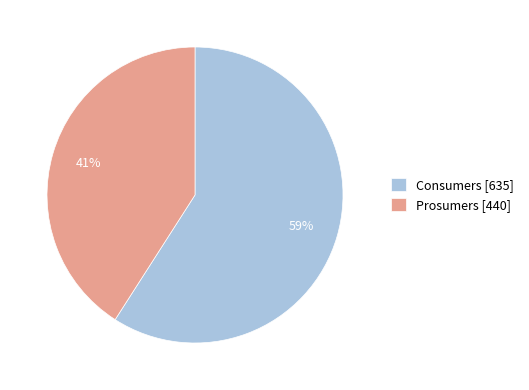

To the nearest percent, what is the difference between the Prosumers and Consumers slice percentages?

18%